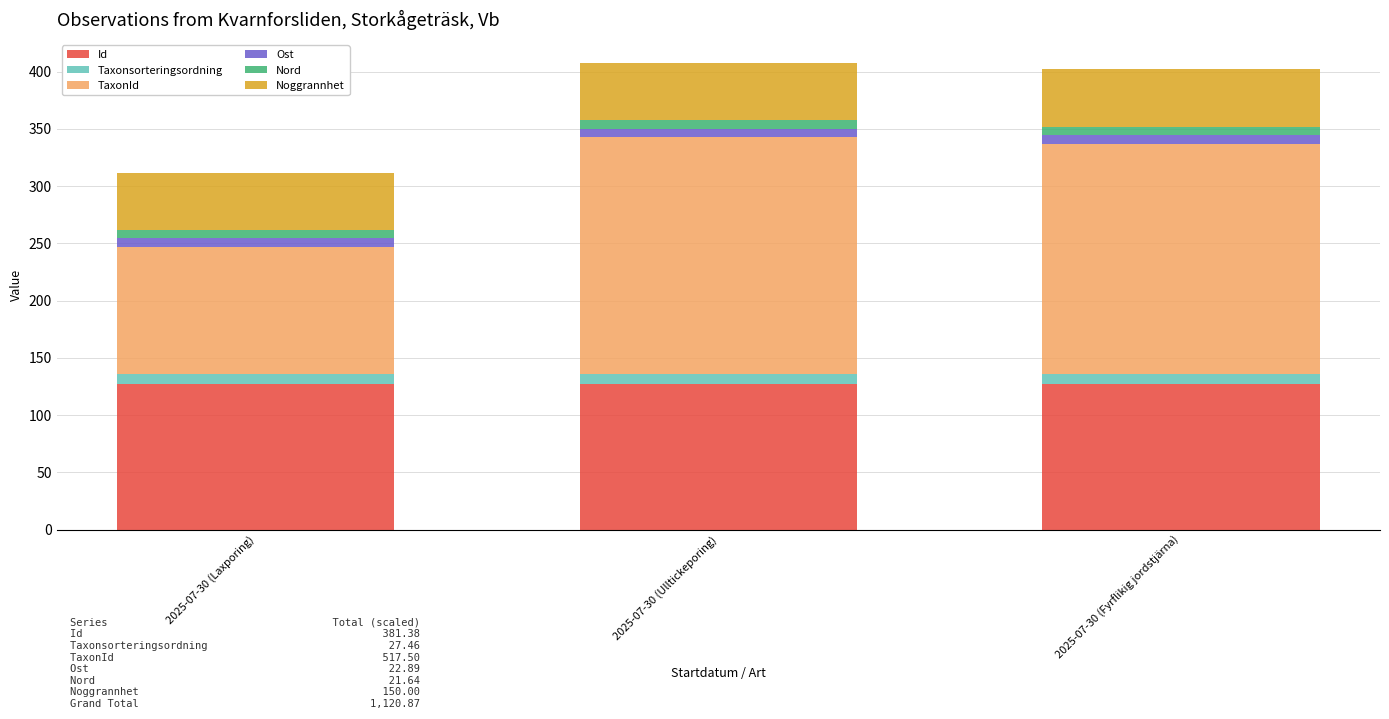

What is the sum of all Id values?

381.4